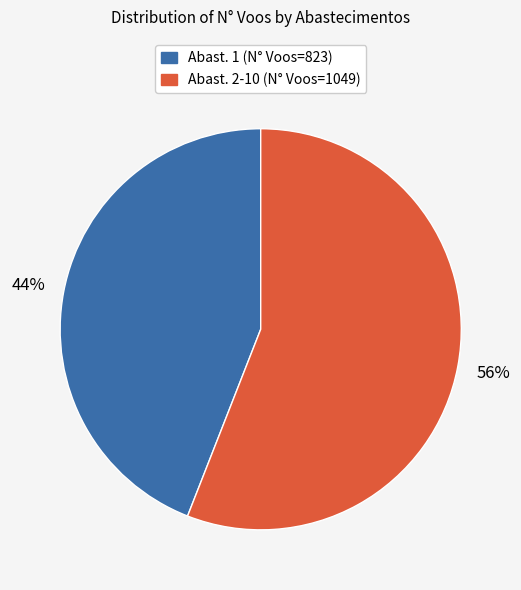

Between Abast. 1 (N° Voos=823) and Abast. 2-10 (N° Voos=1049), which is larger?

Abast. 2-10 (N° Voos=1049)